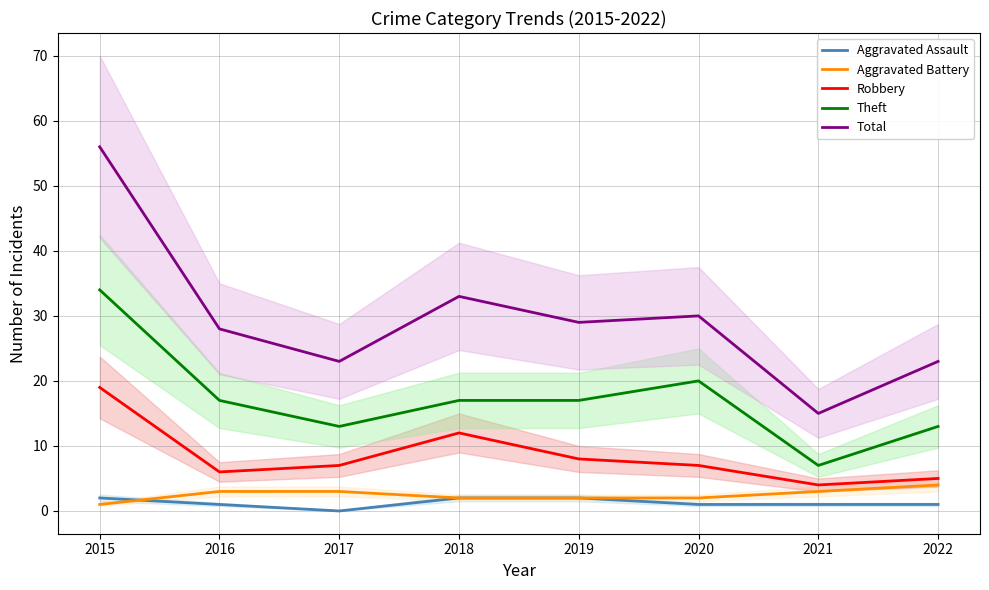

At which category does Total reach its first local valley?

2017